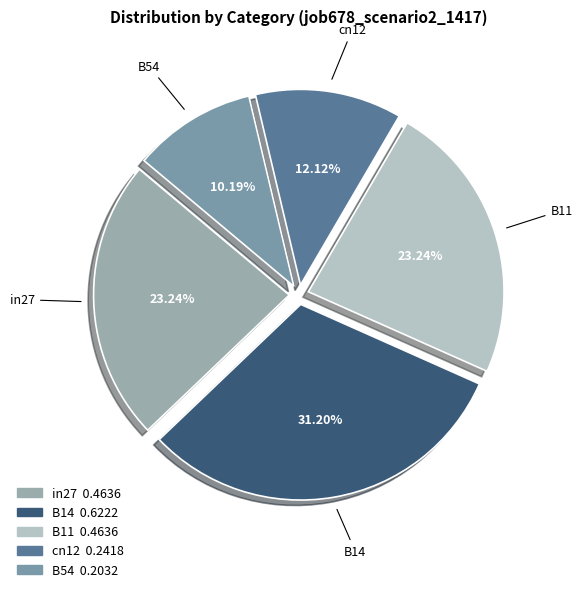

Do B11 and B54 together represent more than half of the pie?

No